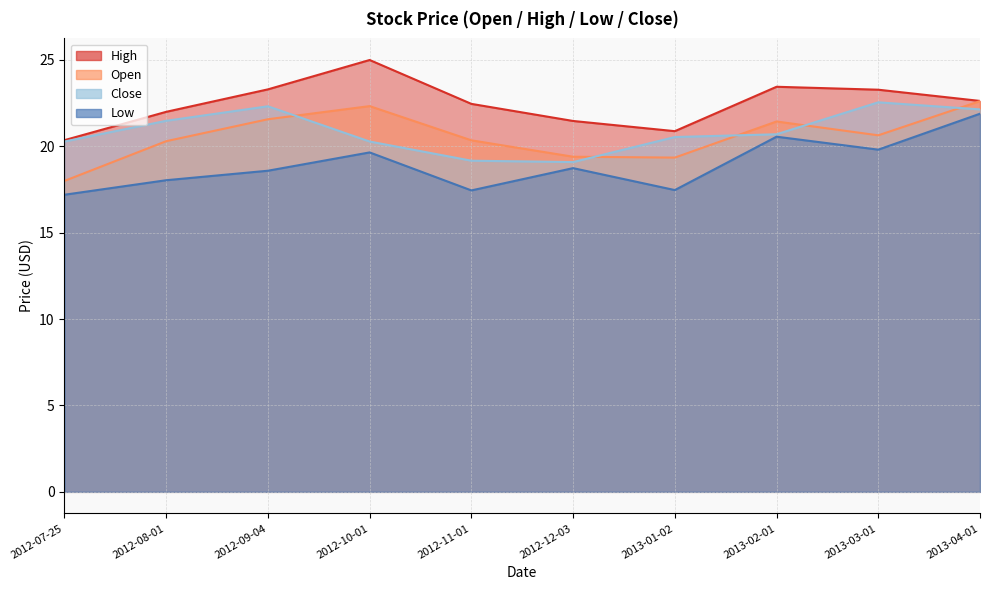

Which series changed the most between 2013-02-01 and 2013-04-01?

Close